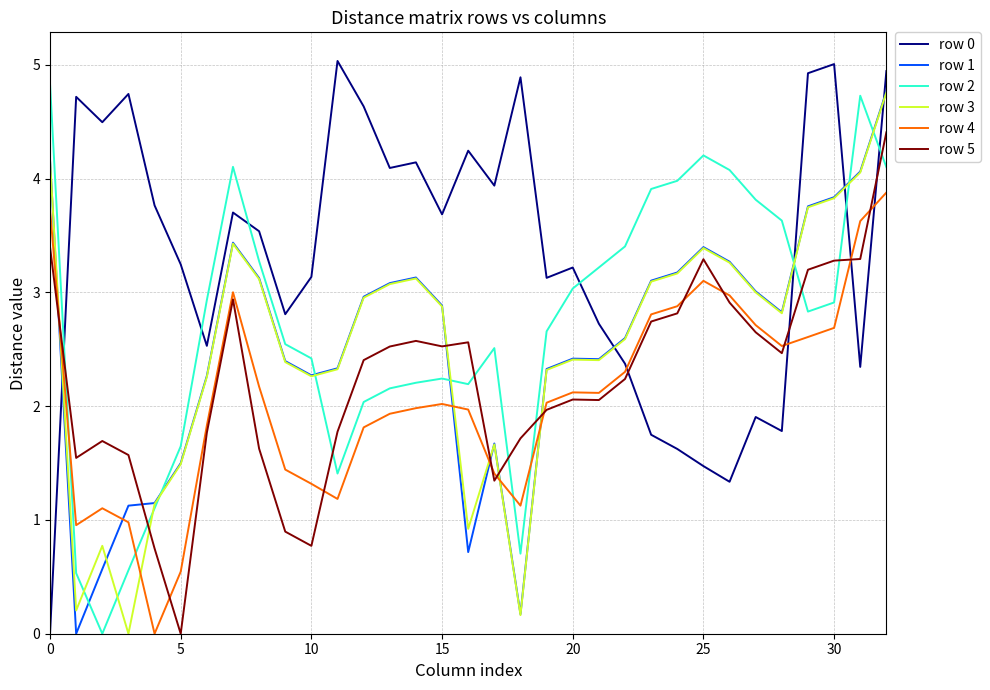

Reading left to right, transcribe all the data shown in this chart.

row 0: 0.0	4.7	4.5	4.7	3.8	3.2	2.5	3.7	3.5	2.8	3.1	5.0	4.6	4.1	4.1	3.7	4.2	3.9	4.9	3.1	3.2	2.7	2.4	1.7	1.6	1.5	1.3	1.9	1.8	4.9	5.0	2.3	4.9
row 1: 4.2	0.0	0.6	1.1	1.1	1.5	2.3	3.4	3.1	2.4	2.3	2.3	3.0	3.1	3.1	2.9	0.7	1.7	0.2	2.3	2.4	2.4	2.6	3.1	3.2	3.4	3.3	3.0	2.8	3.8	3.8	4.1	4.8
row 2: 4.8	0.5	0.0	0.6	1.1	1.6	2.9	4.1	3.3	2.5	2.4	1.4	2.0	2.2	2.2	2.2	2.2	2.5	0.7	2.7	3.0	3.2	3.4	3.9	4.0	4.2	4.1	3.8	3.6	2.8	2.9	4.7	4.1
row 3: 4.2	0.2	0.8	0.0	1.1	1.5	2.3	3.4	3.1	2.4	2.3	2.3	3.0	3.1	3.1	2.9	0.9	1.7	0.2	2.3	2.4	2.4	2.6	3.1	3.2	3.4	3.3	3.0	2.8	3.7	3.8	4.1	4.8
row 4: 3.7	1.0	1.1	1.0	0.0	0.5	1.8	3.0	2.2	1.4	1.3	1.2	1.8	1.9	2.0	2.0	2.0	1.4	1.1	2.0	2.1	2.1	2.3	2.8	2.9	3.1	3.0	2.7	2.5	2.6	2.7	3.6	3.9
row 5: 3.4	1.5	1.7	1.6	0.7	0.0	1.8	2.9	1.6	0.9	0.8	1.8	2.4	2.5	2.6	2.5	2.6	1.3	1.7	2.0	2.1	2.1	2.2	2.7	2.8	3.3	2.9	2.6	2.5	3.2	3.3	3.3	4.4